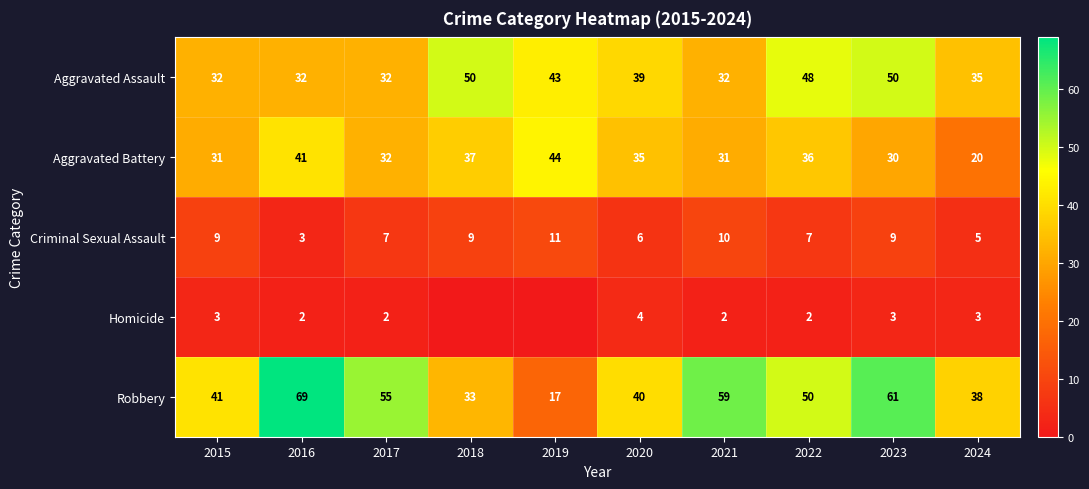

What is the minimum value for Aggravated Assault?

32